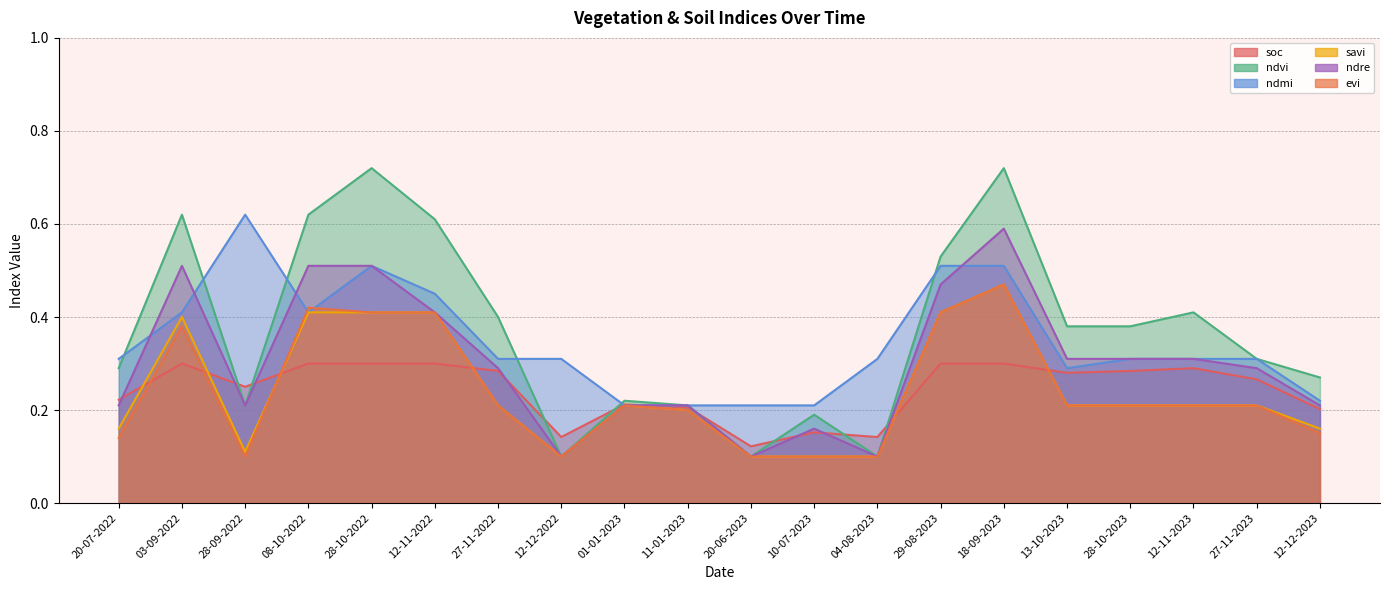

Does the chart display data point markers on the line(s)?

No